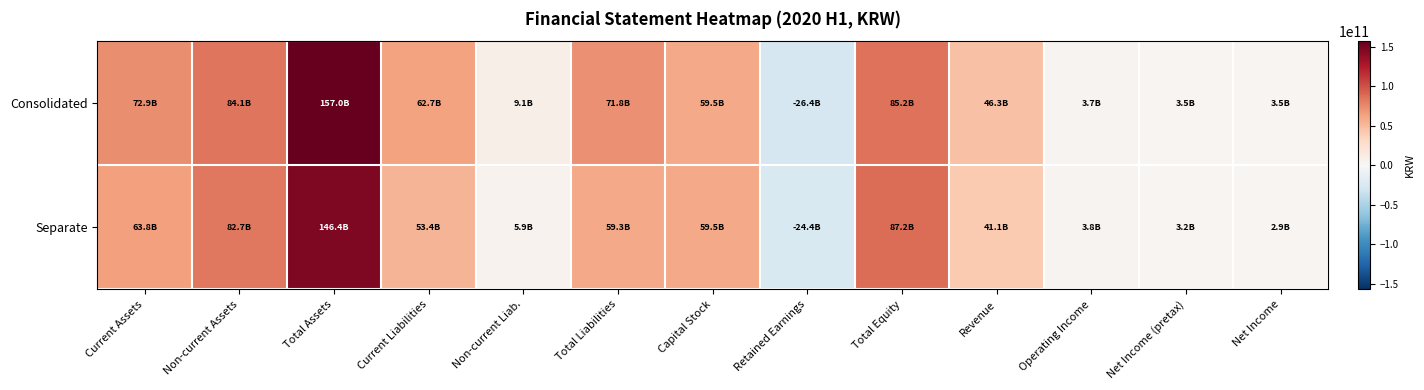

Which series has the largest range (max minus min)?

Consolidated